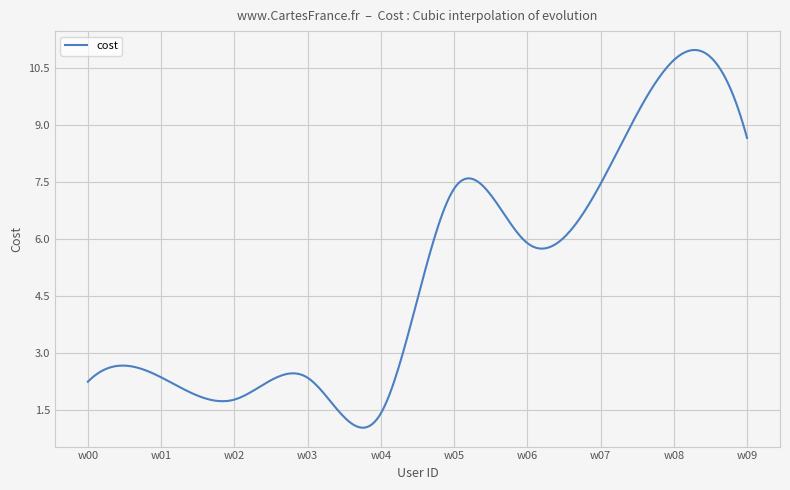

What is the maximum value shown in the chart?

11.0